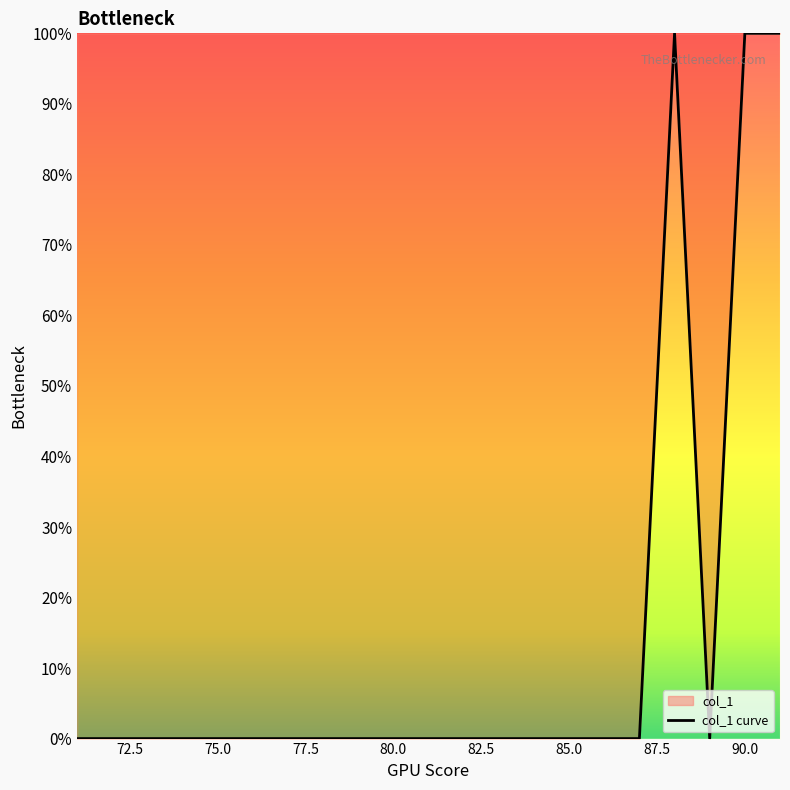

Count the number of data series in this chart.

1